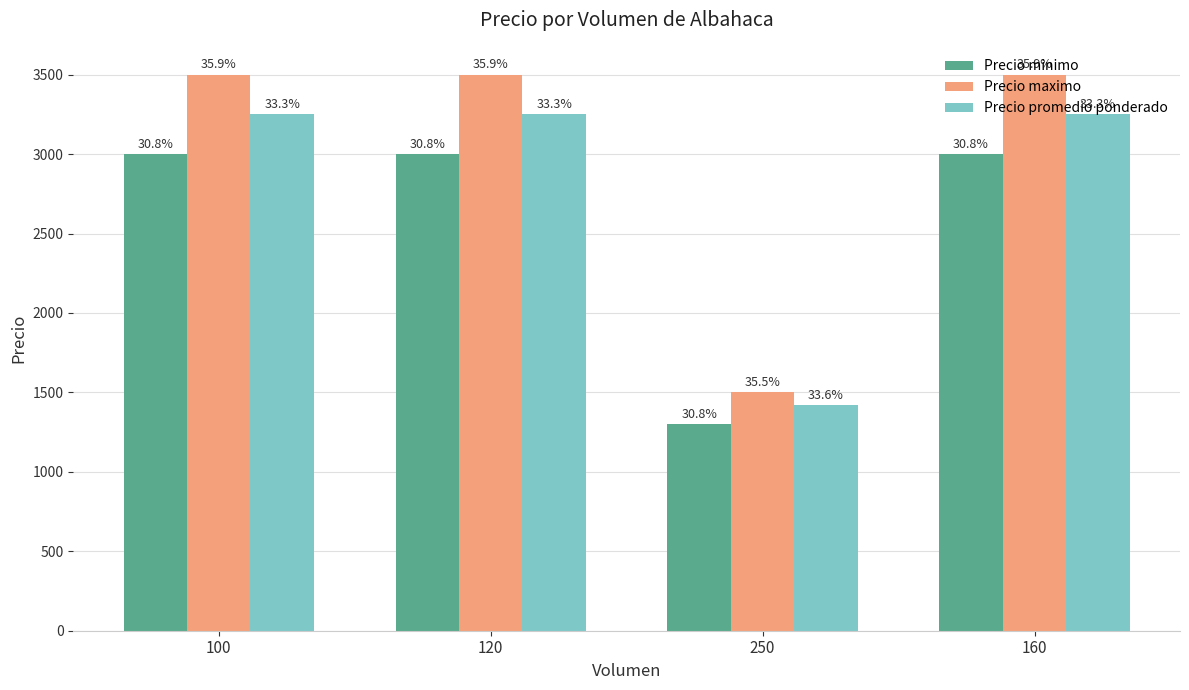

What is the smallest value displayed?

1300